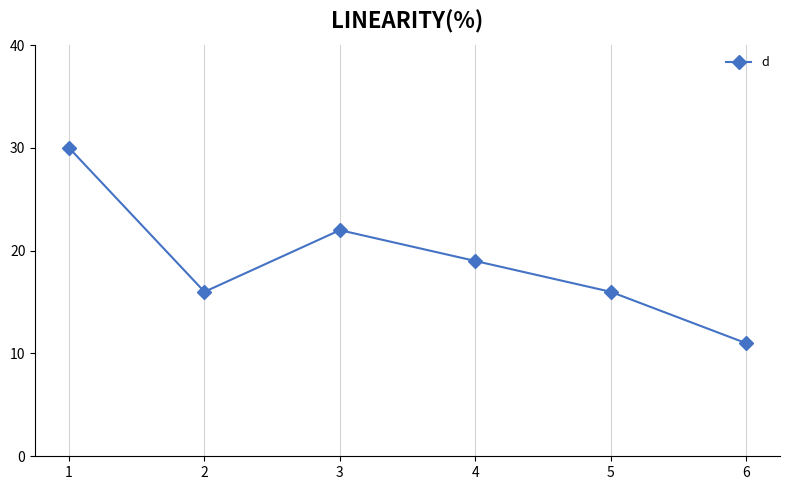

True or false: the data shows 7 at 6.

False